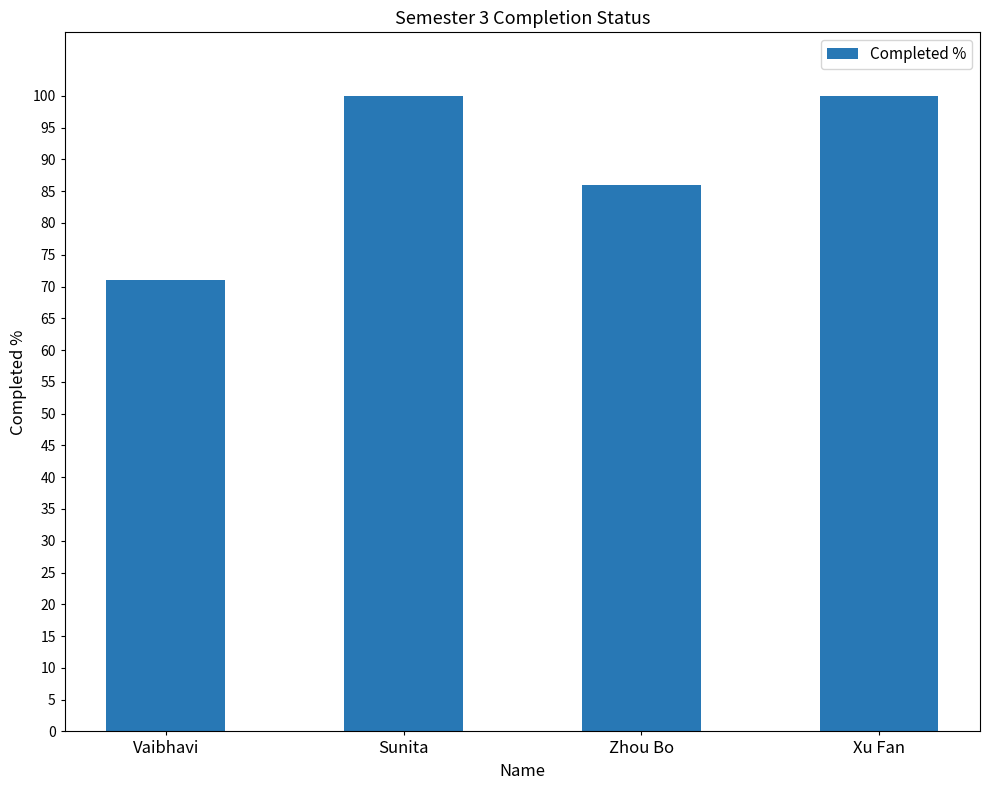

What is the change in value from Vaibhavi to Zhou Bo?

+15